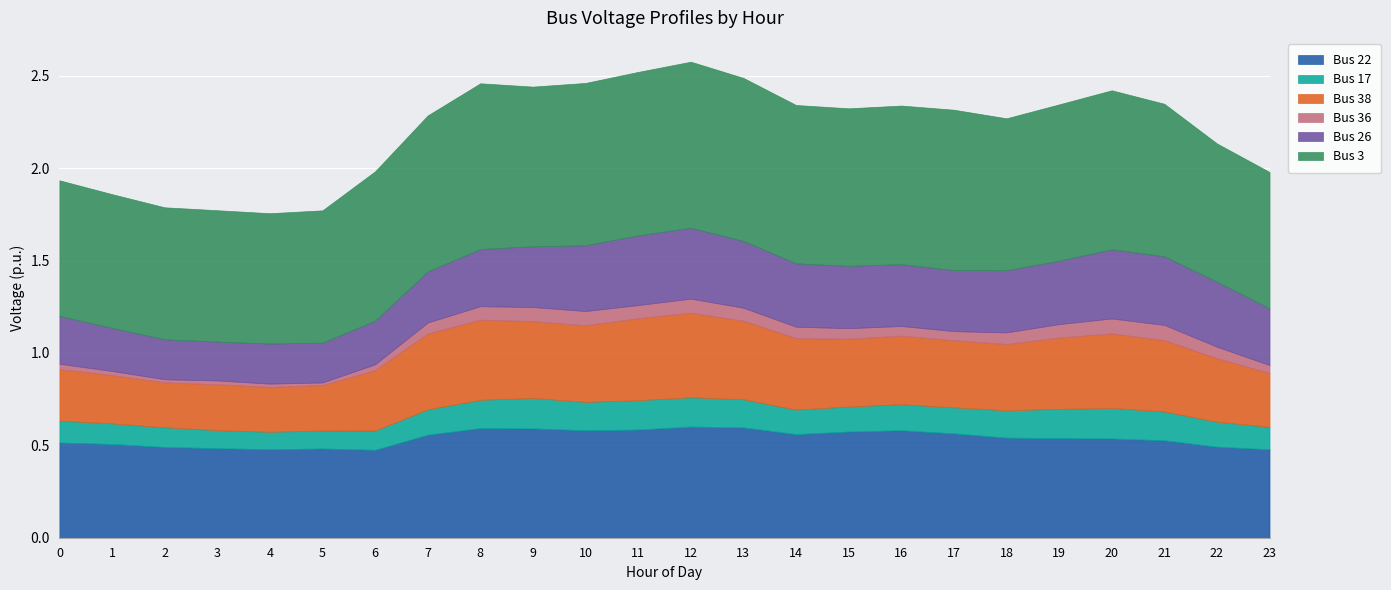

Where is Bus 17 nearest to the value 0?

4